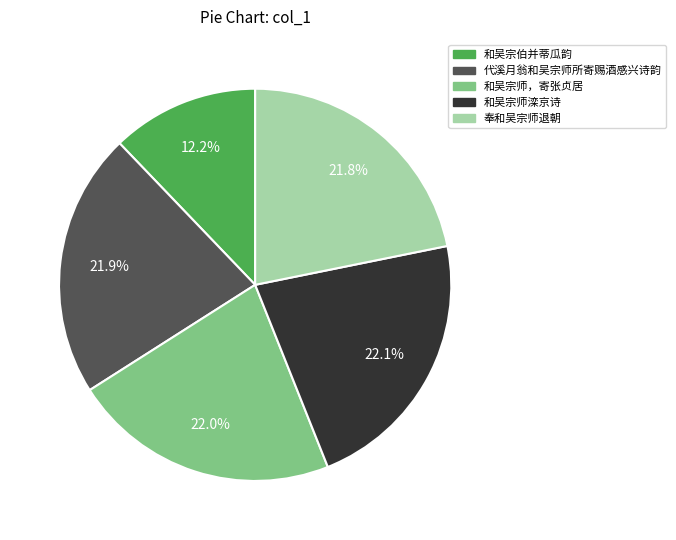

What is the smallest slice in the pie chart?

和吴宗伯并蒂瓜韵